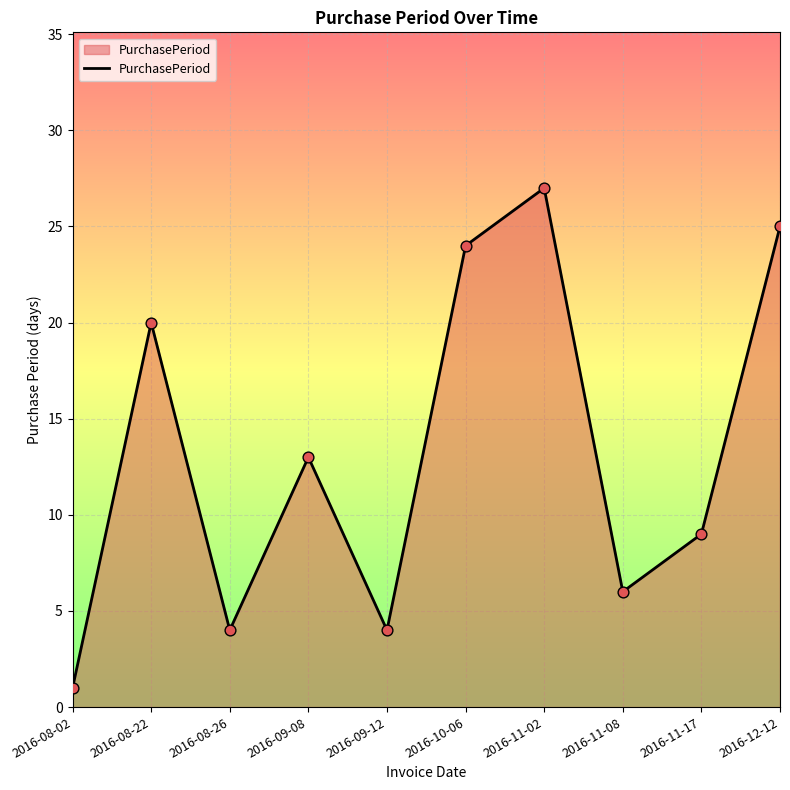

Which has a higher value, 2016-09-08 or 2016-10-06?

2016-10-06